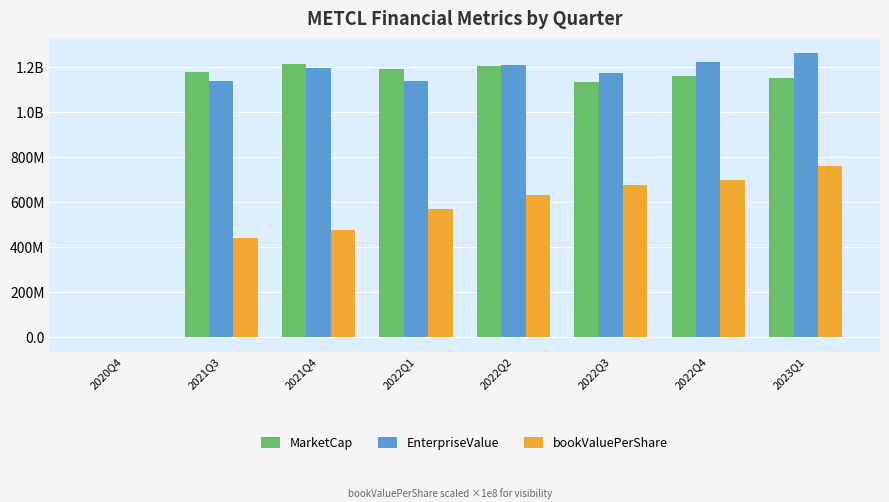

Are the bars grouped side by side (vs. stacked)?

Yes